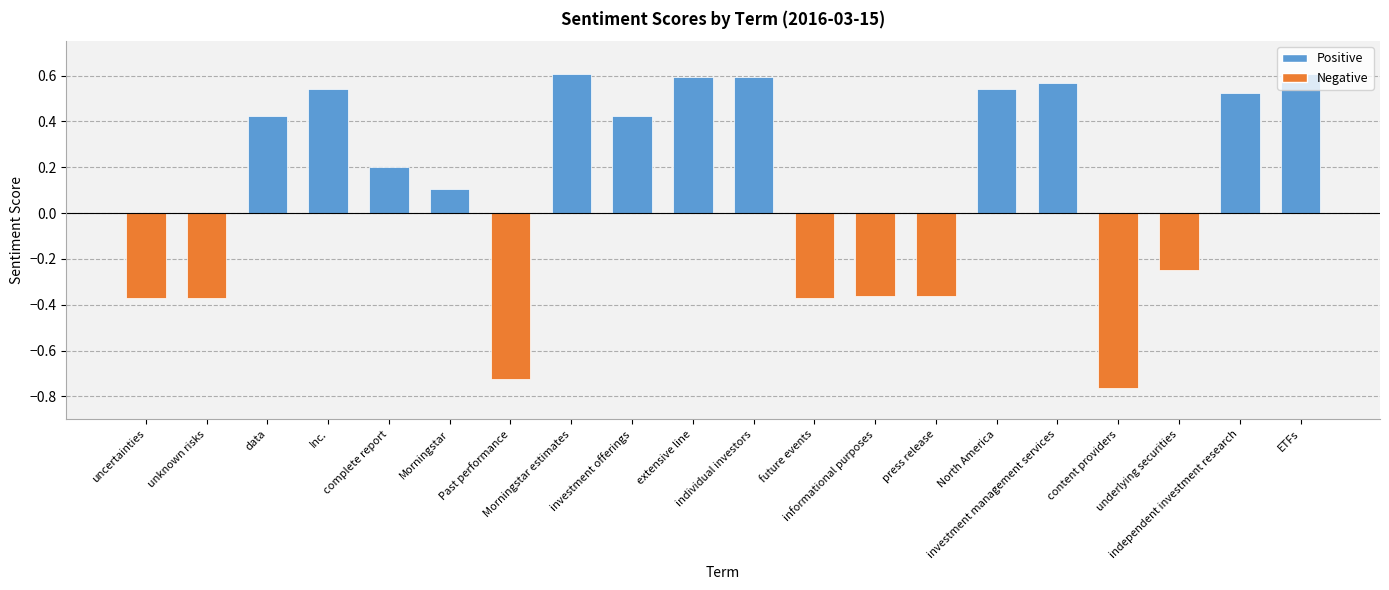

What is the difference between the maximum and minimum values?

1.4